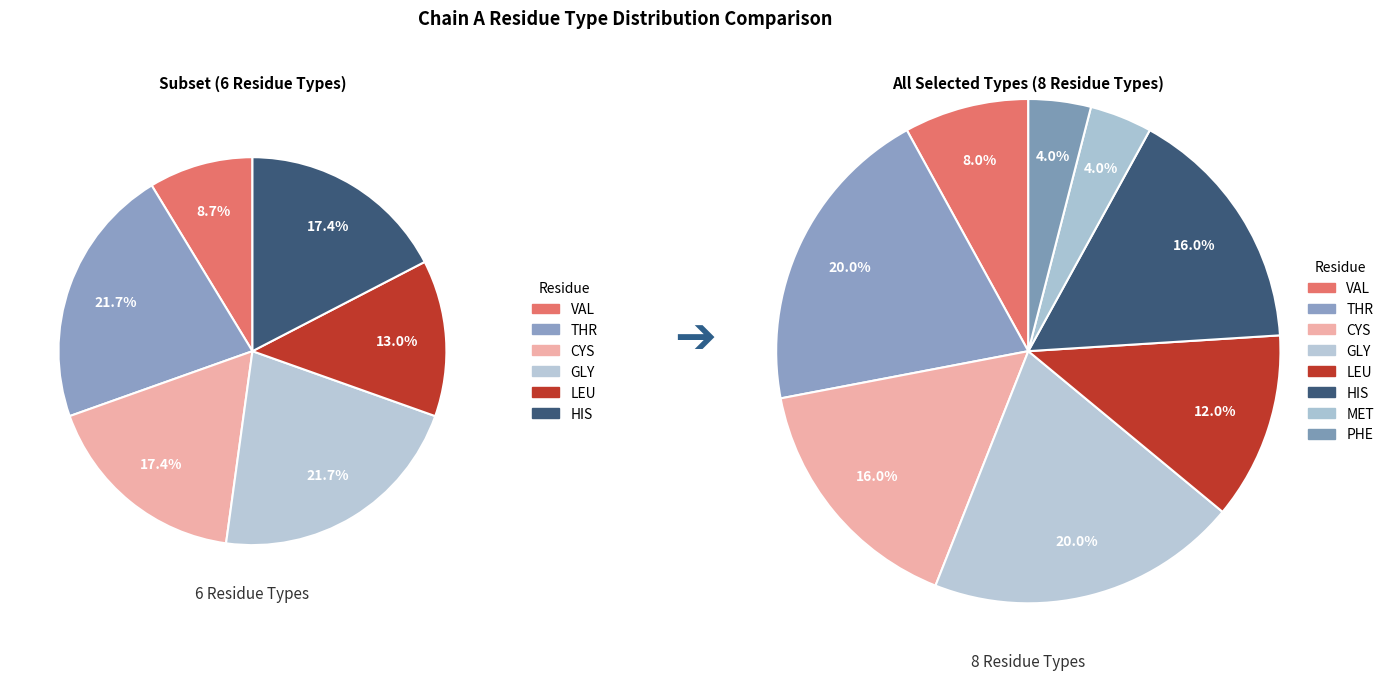

Does MET represent more than half of the total?

No